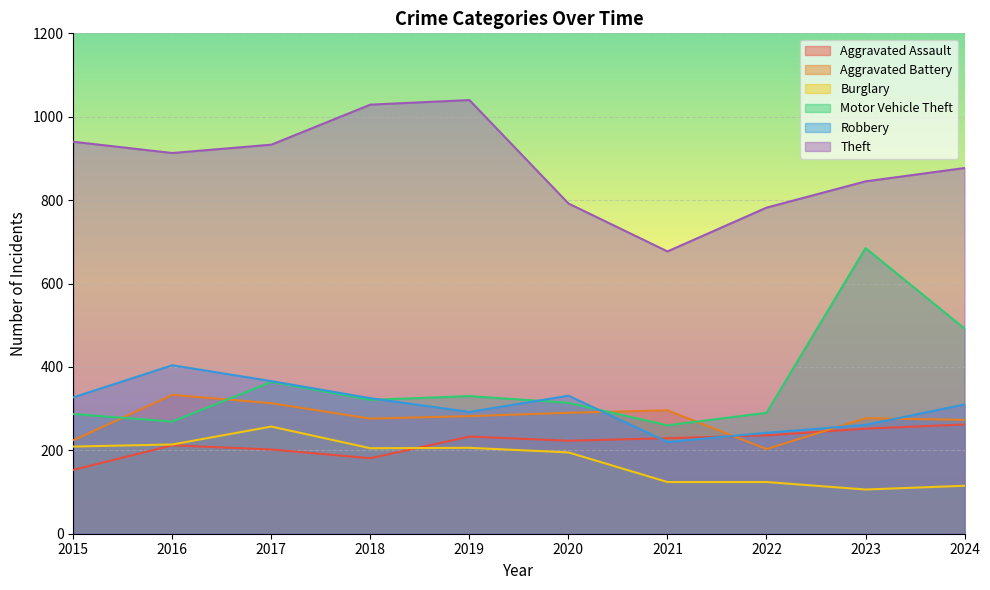

True or false: Burglary and Robbery intersect in this chart.

False